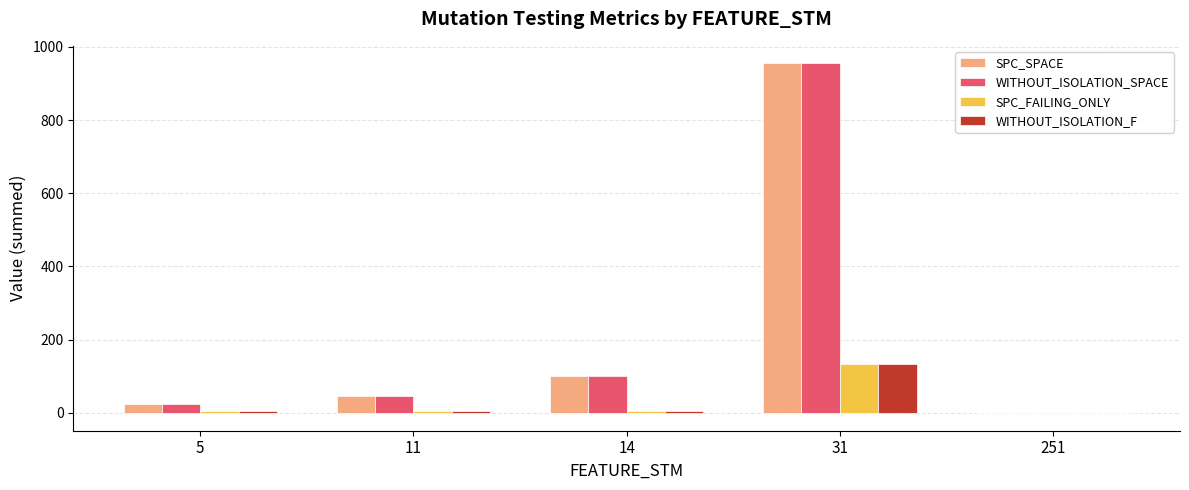

Which label corresponds to the largest value in the chart?

31